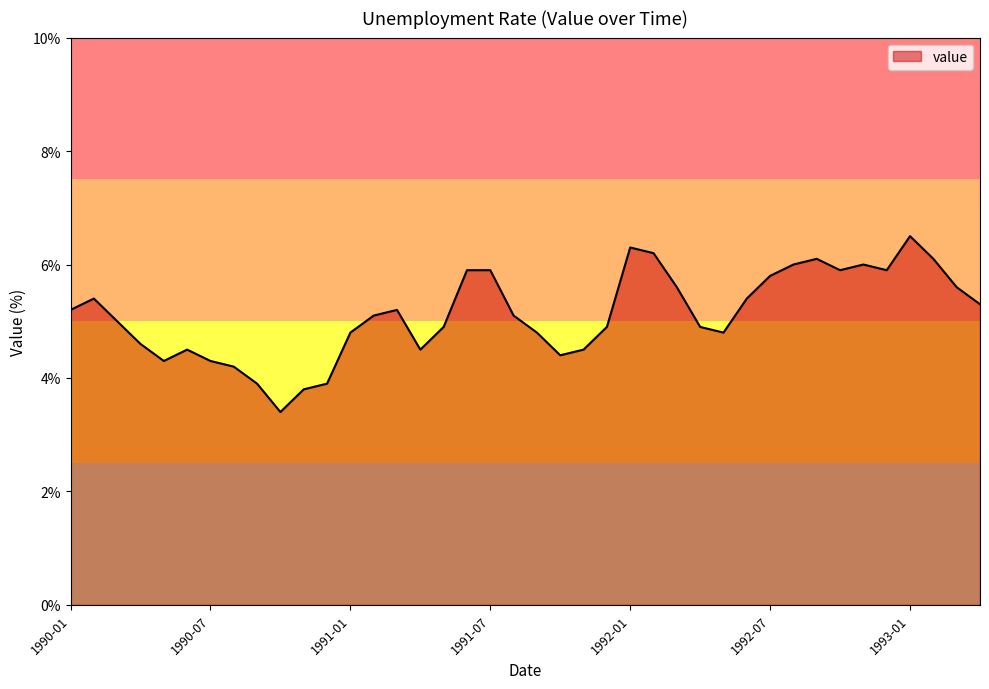

What is the smallest value displayed?

3.4